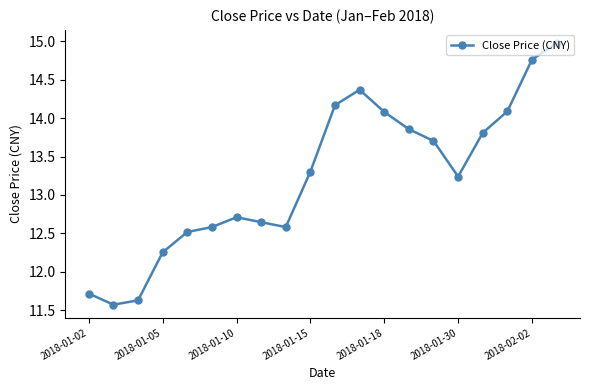

What is the difference between the second highest and second lowest values?

3.1